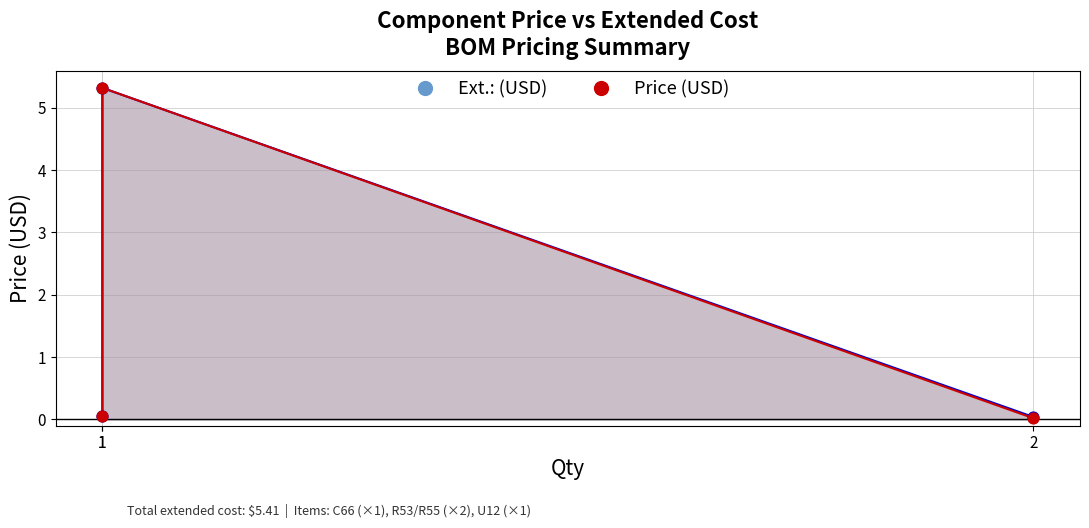

What is the total value across all series at 1?

0.1